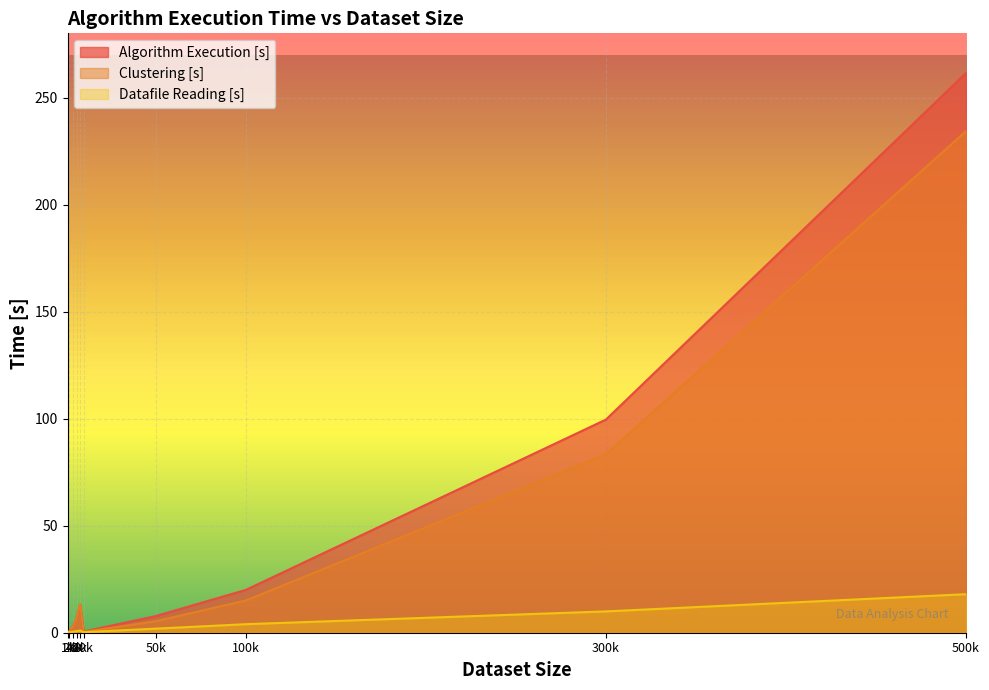

At how many categories does at least one series exceed 53?

2